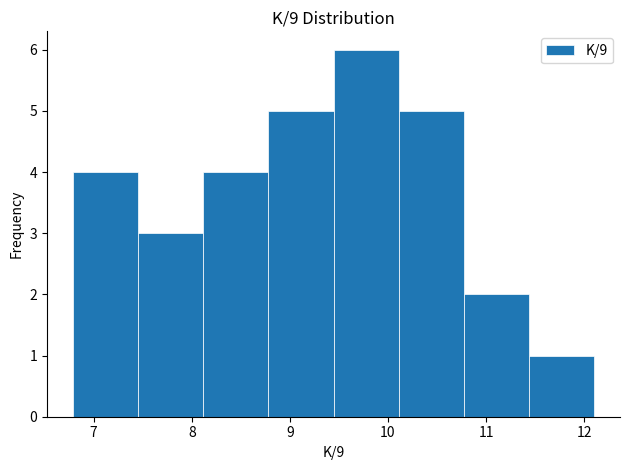

Reading left to right, transcribe this chart: for each bar, give the range it covers on the x-axis and its height. Neither the bar edges nor the heights are printed on the chart, so give them approximately, as read against the axes.

6.8 to 7.5: 4
7.5 to 8.1: 3
8.1 to 8.8: 4
8.8 to 9.4: 5
9.4 to 10.1: 6
10.1 to 10.8: 5
10.8 to 11.4: 2
11.4 to 12.1: 1